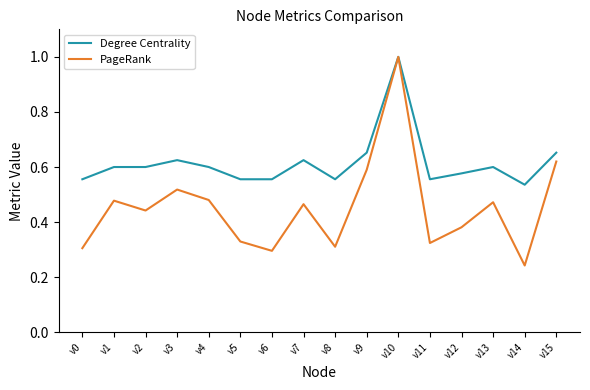

True or false: Degree Centrality has a value of 0.6 at v4.

True